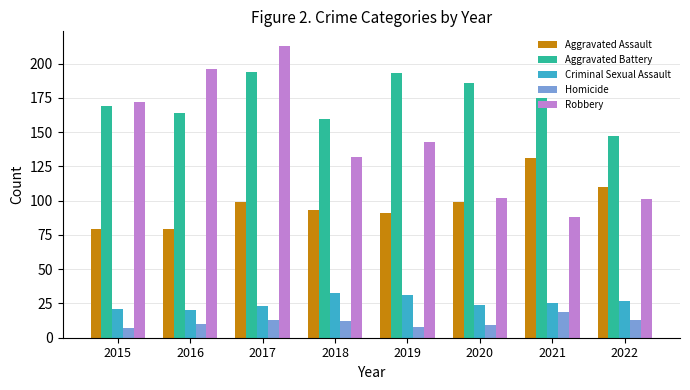

Which category has the highest value in the Aggravated Assault series?

2021